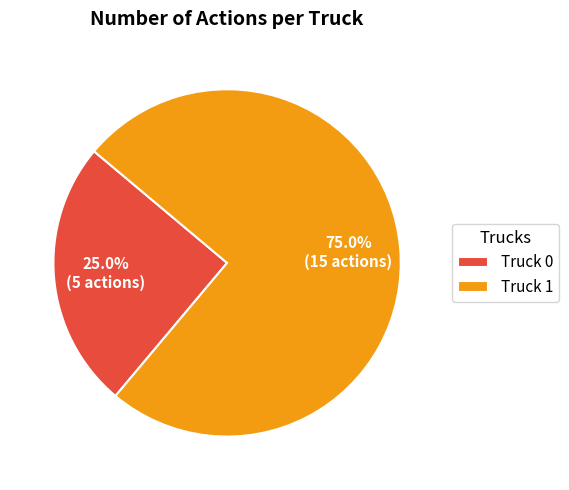

Count the number of slices in the pie.

2